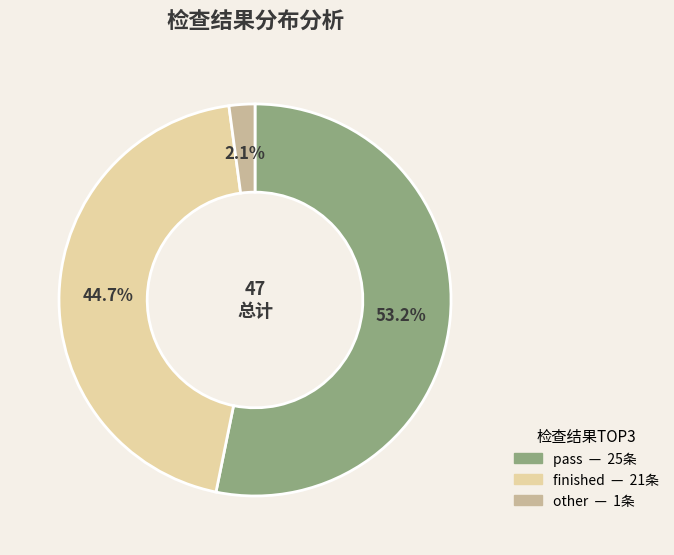

To the nearest percent, what portion does pass represent?

53%